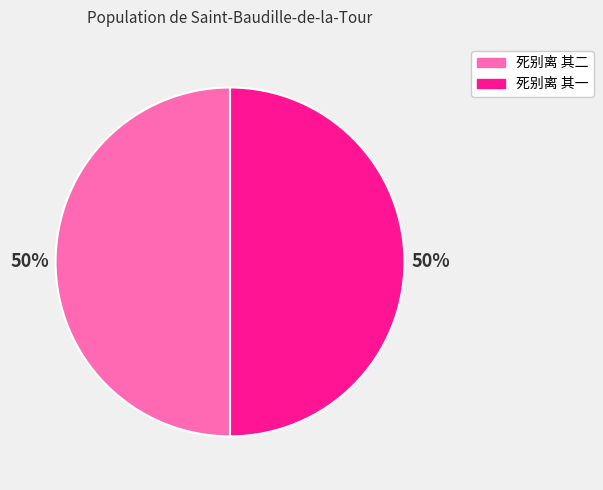

True or false: 死别离 其二 accounts for 50% of the total.

True